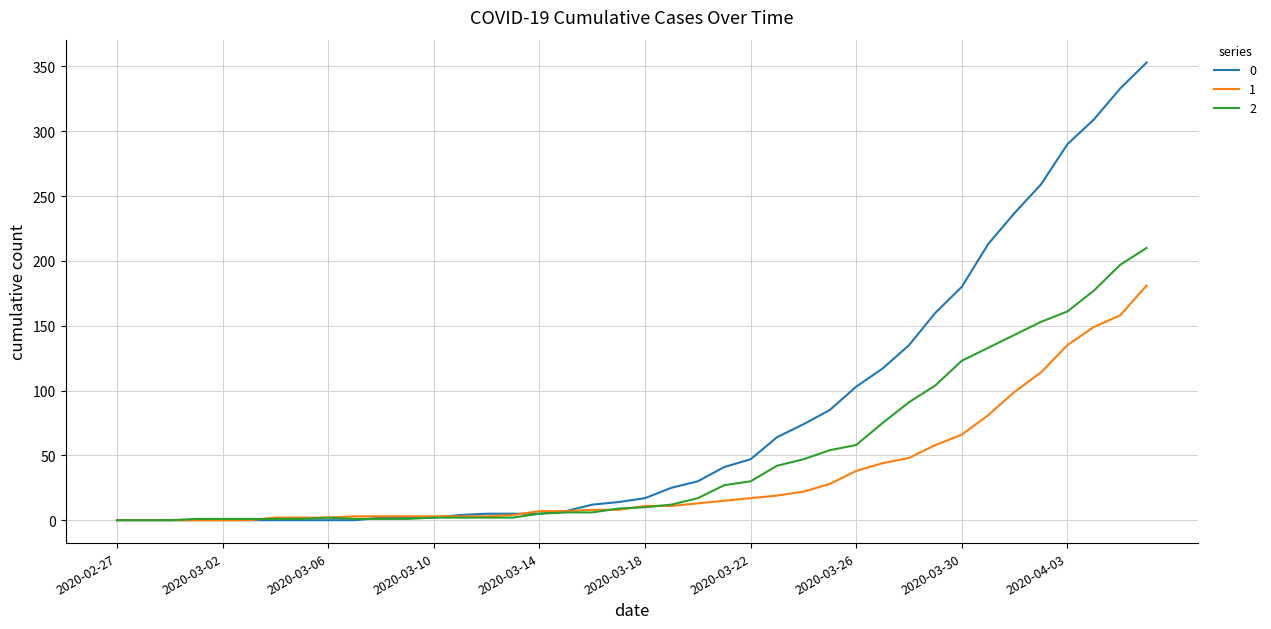

List the series in order of their peak value, highest first.

0, 2, 1